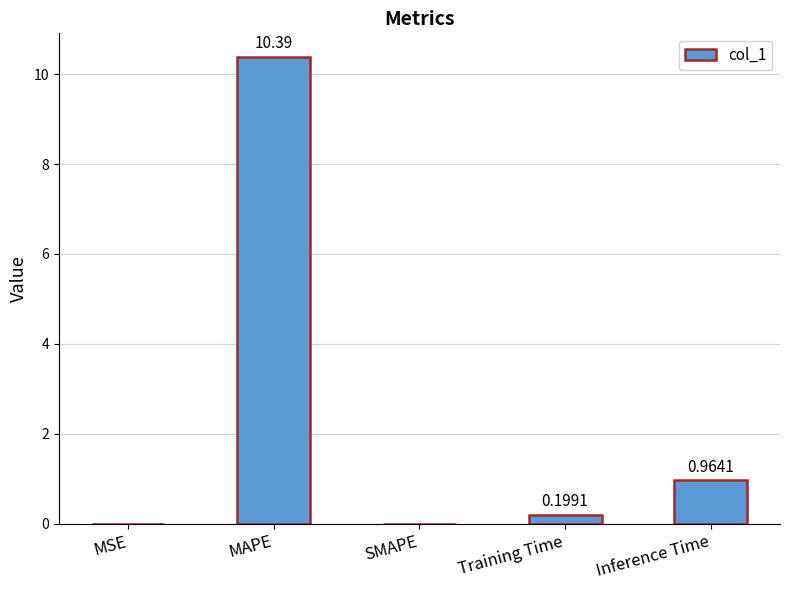

What is the sum of the values at Inference Time and Training Time?

1.2